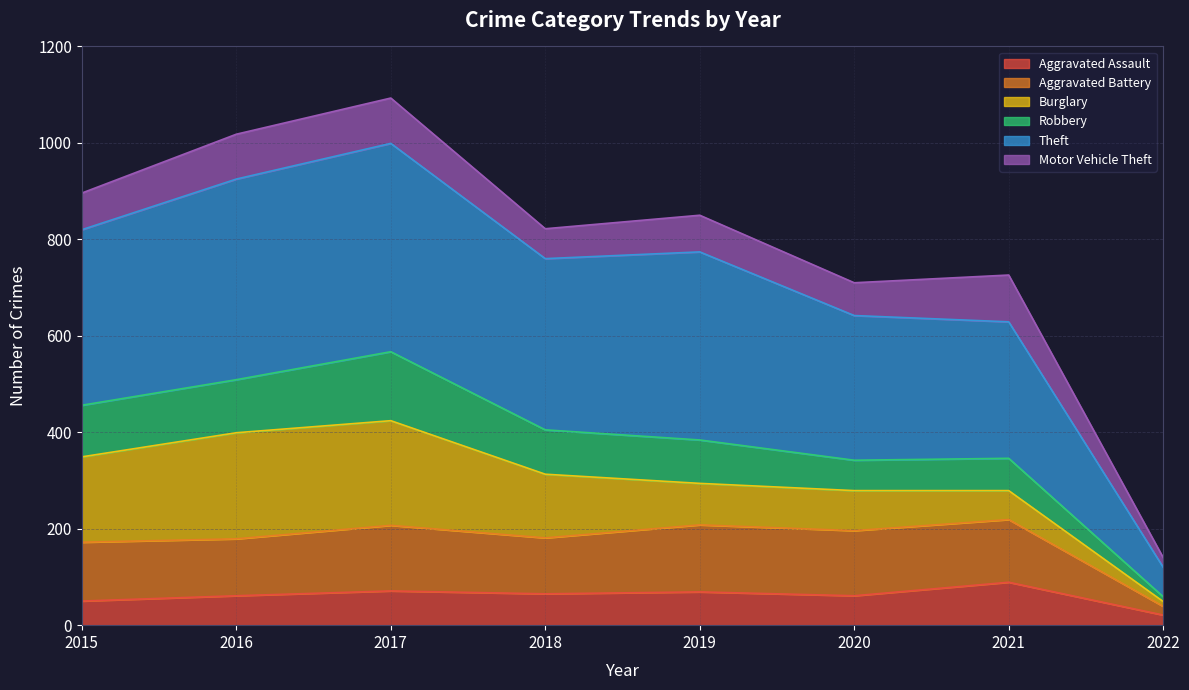

What is the value of the Theft point at the 5th from the left?

774